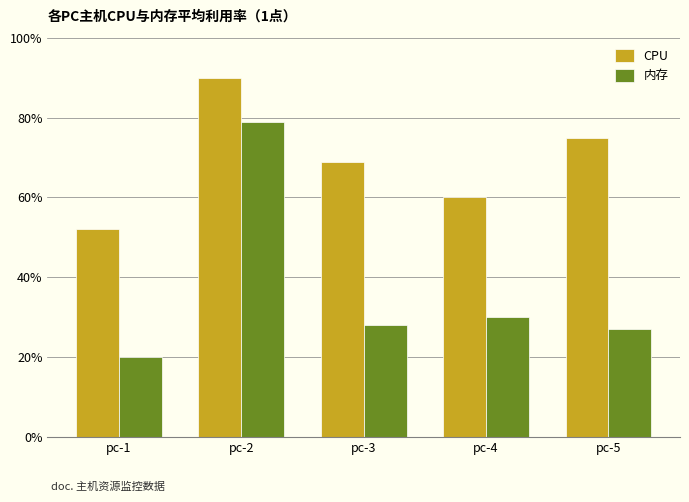

Reading left to right, what are all the values shown in this chart?

CPU: pc-1=52	pc-2=90	pc-3=69	pc-4=60	pc-5=75
内存: pc-1=20	pc-2=79	pc-3=28	pc-4=30	pc-5=27